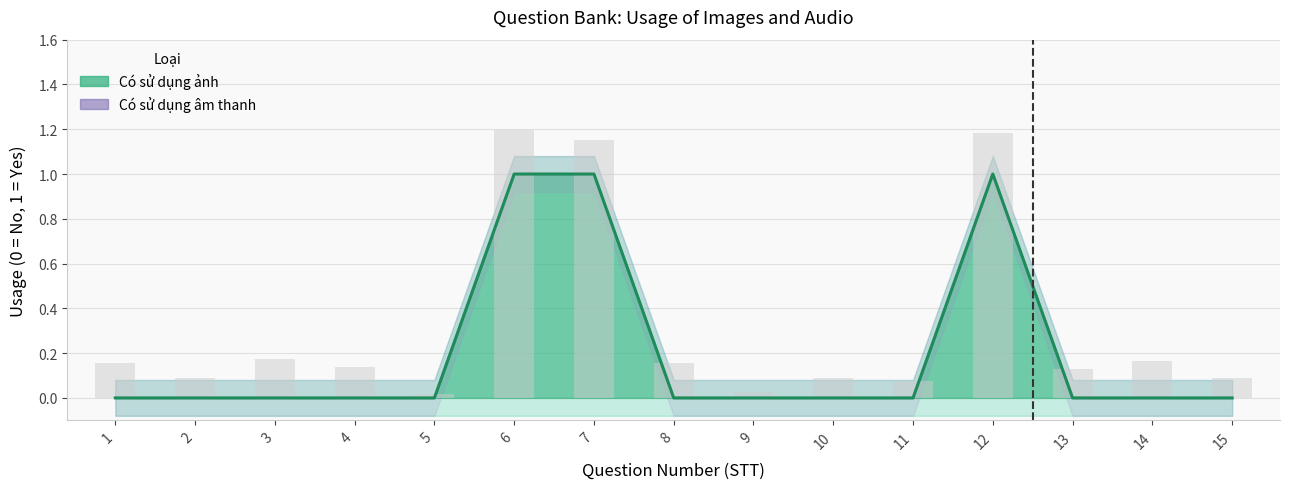

Rank the categories by value from highest to lowest.

6, 7, 12, 1, 2, 3, 4, 5, 8, 9, 10, 11, 13, 14, 15